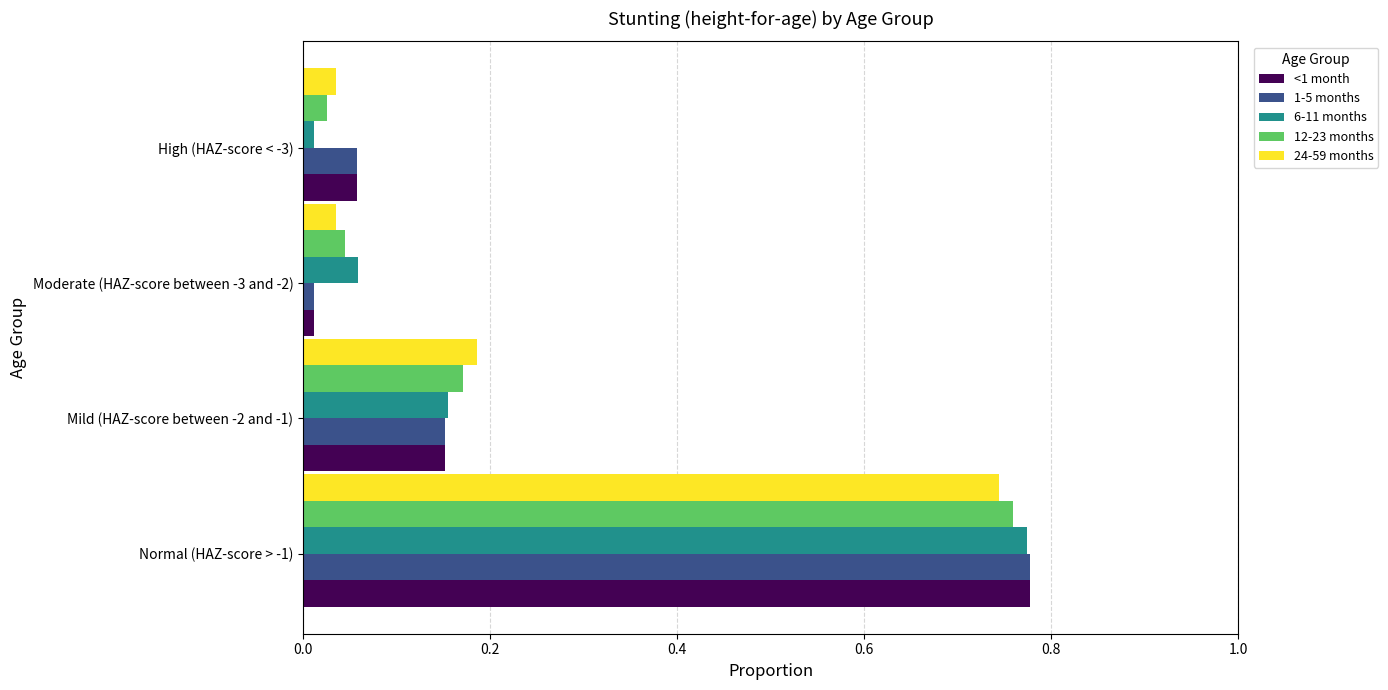

Rank the categories by <1 month value from lowest to highest.

Moderate (HAZ-score between -3 and -2), High (HAZ-score < -3), Mild (HAZ-score between -2 and -1), Normal (HAZ-score > -1)